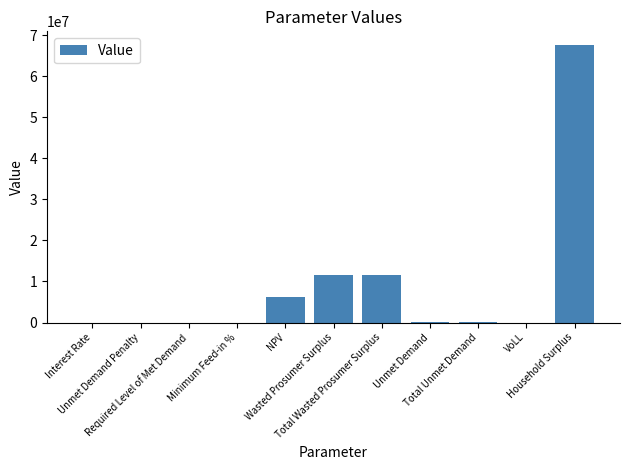

What is the greatest value displayed?

67537960.9